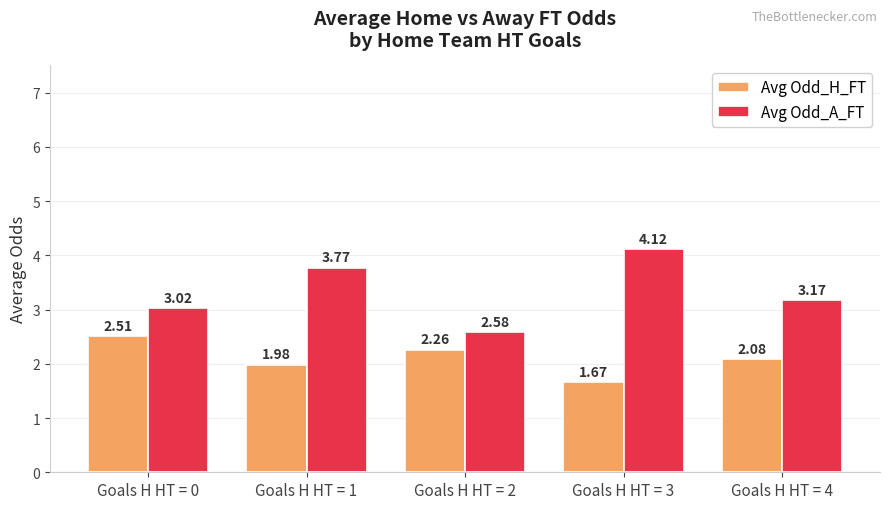

What is the difference between the highest and lowest values at Goals H HT = 0?

0.5